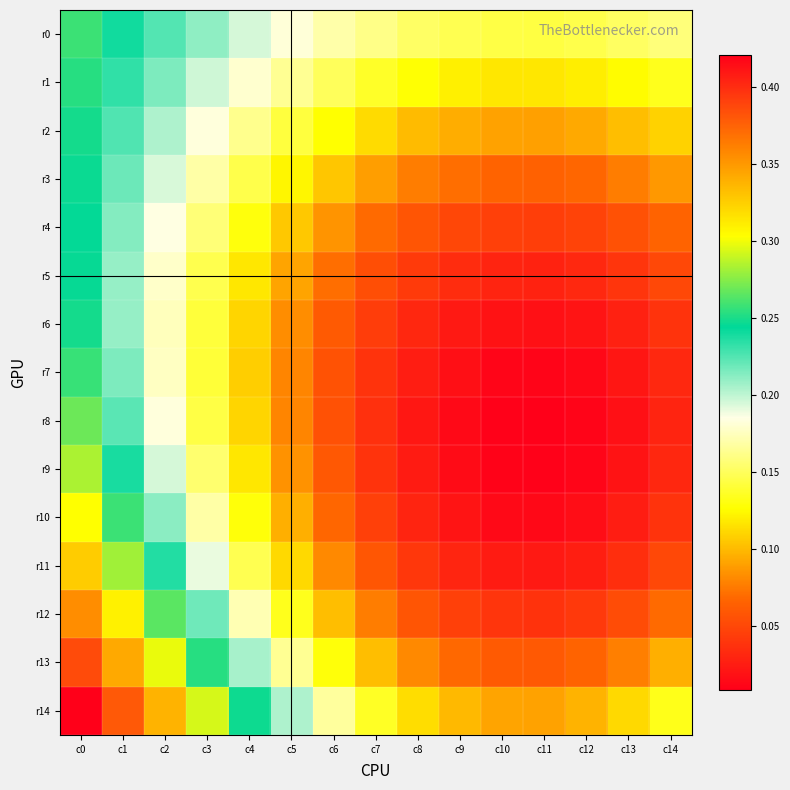

Reading right to left, extract all data points from this chart.

r0: c14=0.2	c13=0.2	c12=0.1	c11=0.1	c10=0.1	c9=0.1	c8=0.2	c7=0.2	c6=0.2	c5=0.2	c4=0.2	c3=0.2	c2=0.2	c1=0.2	c0=0.3
r1: c14=0.1	c13=0.1	c12=0.1	c11=0.1	c10=0.1	c9=0.1	c8=0.1	c7=0.1	c6=0.1	c5=0.2	c4=0.2	c3=0.2	c2=0.2	c1=0.2	c0=0.3
r2: c14=0.1	c13=0.1	c12=0.1	c11=0.1	c10=0.1	c9=0.1	c8=0.1	c7=0.1	c6=0.1	c5=0.1	c4=0.2	c3=0.2	c2=0.2	c1=0.2	c0=0.2
r3: c14=0.1	c13=0.1	c12=0.1	c11=0.1	c10=0.1	c9=0.1	c8=0.1	c7=0.1	c6=0.1	c5=0.1	c4=0.1	c3=0.2	c2=0.2	c1=0.2	c0=0.2
r4: c14=0.1	c13=0.1	c12=0.0	c11=0.0	c10=0.0	c9=0.0	c8=0.1	c7=0.1	c6=0.1	c5=0.1	c4=0.1	c3=0.2	c2=0.2	c1=0.2	c0=0.2
r5: c14=0.1	c13=0.0	c12=0.0	c11=0.0	c10=0.0	c9=0.0	c8=0.0	c7=0.1	c6=0.1	c5=0.1	c4=0.1	c3=0.1	c2=0.2	c1=0.2	c0=0.2
r6: c14=0.0	c13=0.0	c12=0.0	c11=0.0	c10=0.0	c9=0.0	c8=0.0	c7=0.0	c6=0.1	c5=0.1	c4=0.1	c3=0.1	c2=0.2	c1=0.2	c0=0.2
r7: c14=0.0	c13=0.0	c12=0.0	c11=0.0	c10=0.0	c9=0.0	c8=0.0	c7=0.0	c6=0.1	c5=0.1	c4=0.1	c3=0.1	c2=0.2	c1=0.2	c0=0.3
r8: c14=0.0	c13=0.0	c12=0.0	c11=0.0	c10=0.0	c9=0.0	c8=0.0	c7=0.0	c6=0.1	c5=0.1	c4=0.1	c3=0.1	c2=0.2	c1=0.2	c0=0.3
r9: c14=0.0	c13=0.0	c12=0.0	c11=0.0	c10=0.0	c9=0.0	c8=0.0	c7=0.0	c6=0.1	c5=0.1	c4=0.1	c3=0.2	c2=0.2	c1=0.2	c0=0.3
r10: c14=0.0	c13=0.0	c12=0.0	c11=0.0	c10=0.0	c9=0.0	c8=0.0	c7=0.0	c6=0.1	c5=0.1	c4=0.1	c3=0.2	c2=0.2	c1=0.3	c0=0.3
r11: c14=0.1	c13=0.0	c12=0.0	c11=0.0	c10=0.0	c9=0.0	c8=0.0	c7=0.1	c6=0.1	c5=0.1	c4=0.1	c3=0.2	c2=0.2	c1=0.3	c0=0.3
r12: c14=0.1	c13=0.1	c12=0.0	c11=0.0	c10=0.0	c9=0.0	c8=0.1	c7=0.1	c6=0.1	c5=0.1	c4=0.2	c3=0.2	c2=0.3	c1=0.3	c0=0.4
r13: c14=0.1	c13=0.1	c12=0.1	c11=0.1	c10=0.1	c9=0.1	c8=0.1	c7=0.1	c6=0.1	c5=0.2	c4=0.2	c3=0.3	c2=0.3	c1=0.3	c0=0.4
r14: c14=0.1	c13=0.1	c12=0.1	c11=0.1	c10=0.1	c9=0.1	c8=0.1	c7=0.1	c6=0.2	c5=0.2	c4=0.2	c3=0.3	c2=0.3	c1=0.4	c0=0.4